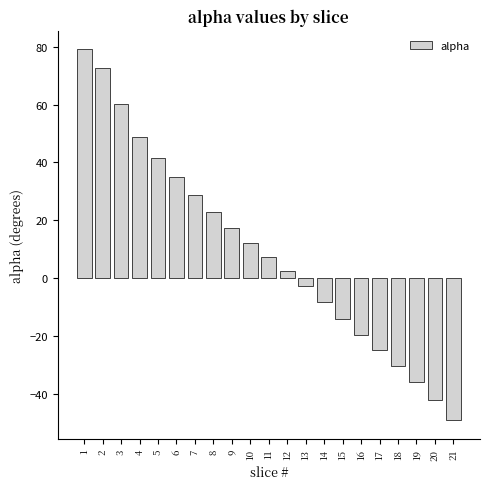

Reading left to right, extract all data points from this chart.

79.2	72.8	60.0	49.0	41.5	34.8	28.6	22.8	17.2	12.1	7.3	2.5	-2.7	-8.3	-14.1	-19.6	-24.8	-30.3	-36.1	-42.3	-49.3